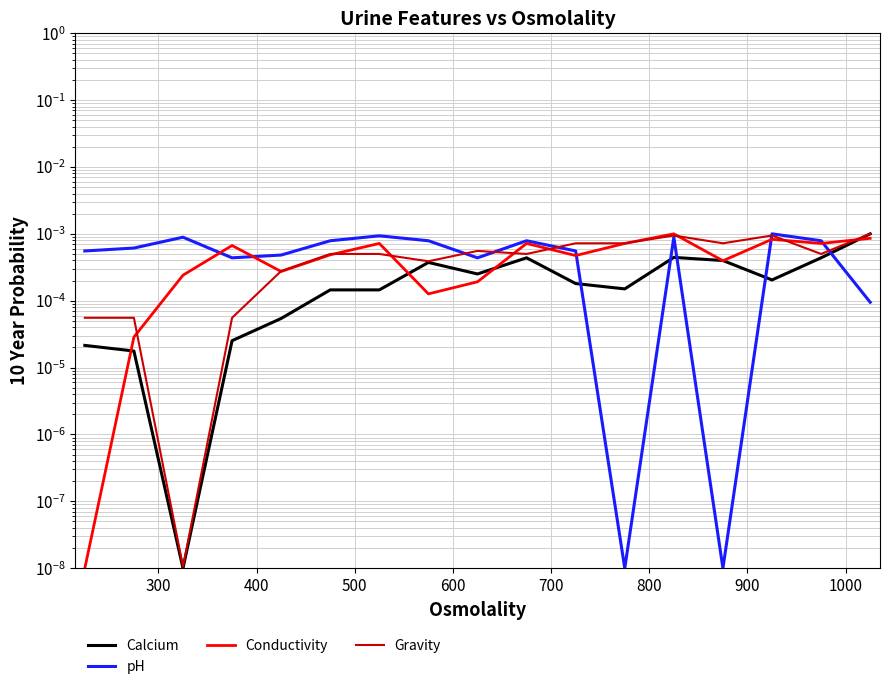

Which series has the widest spread of values?

Conductivity